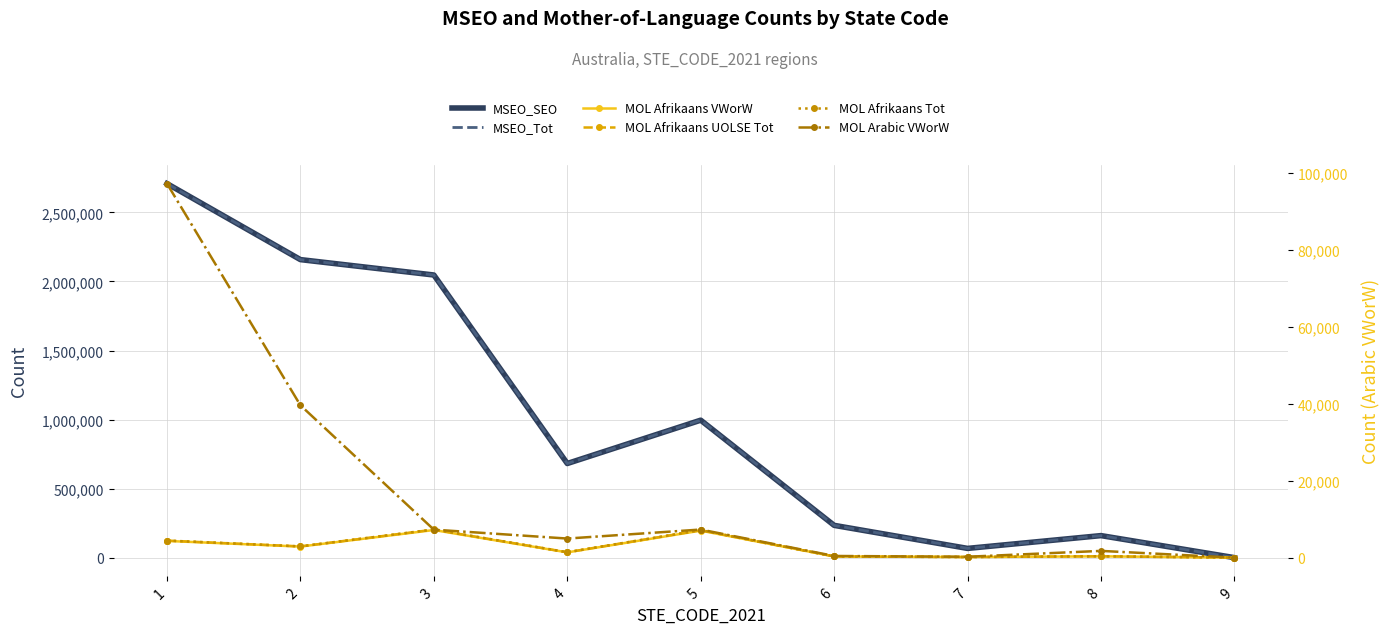

Which series has the largest total across all categories?

MSEO_SEO